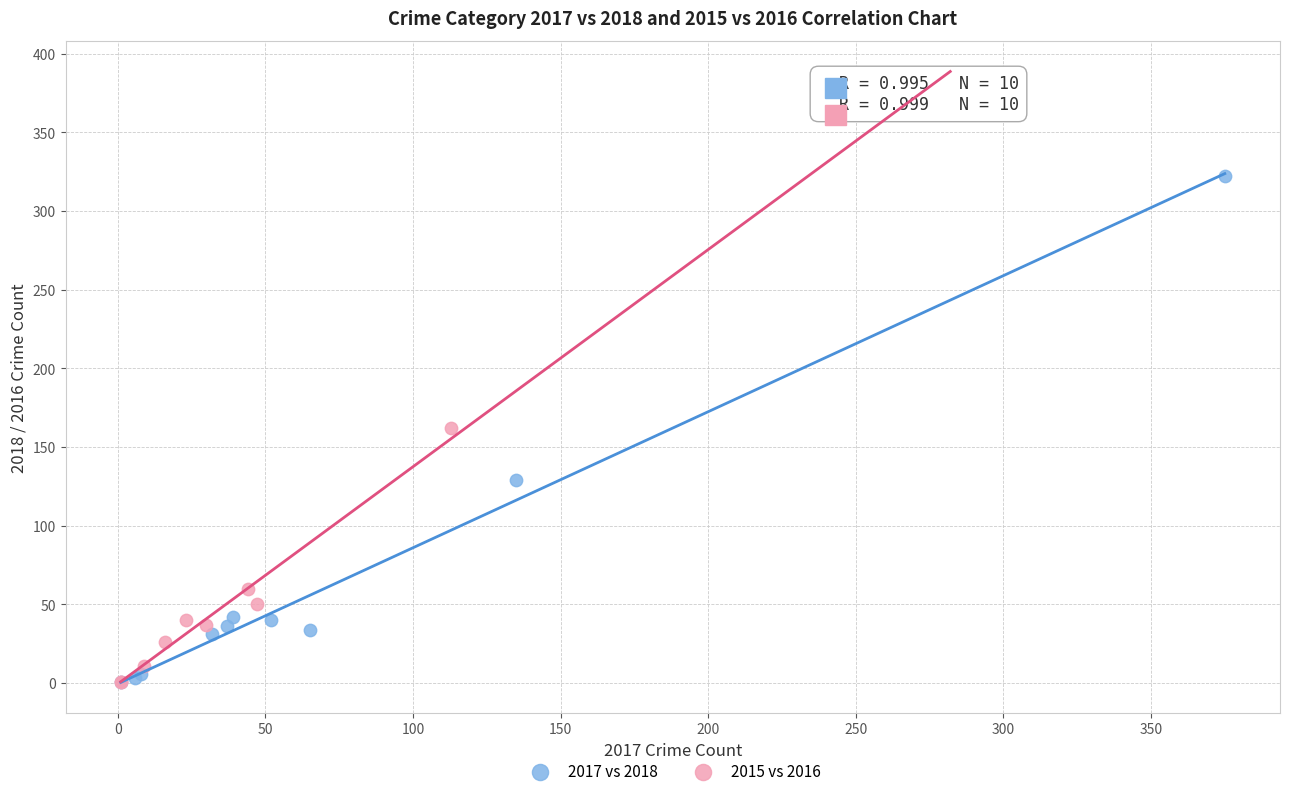

What are all the series names shown in the legend?

2017 vs 2018, 2015 vs 2016